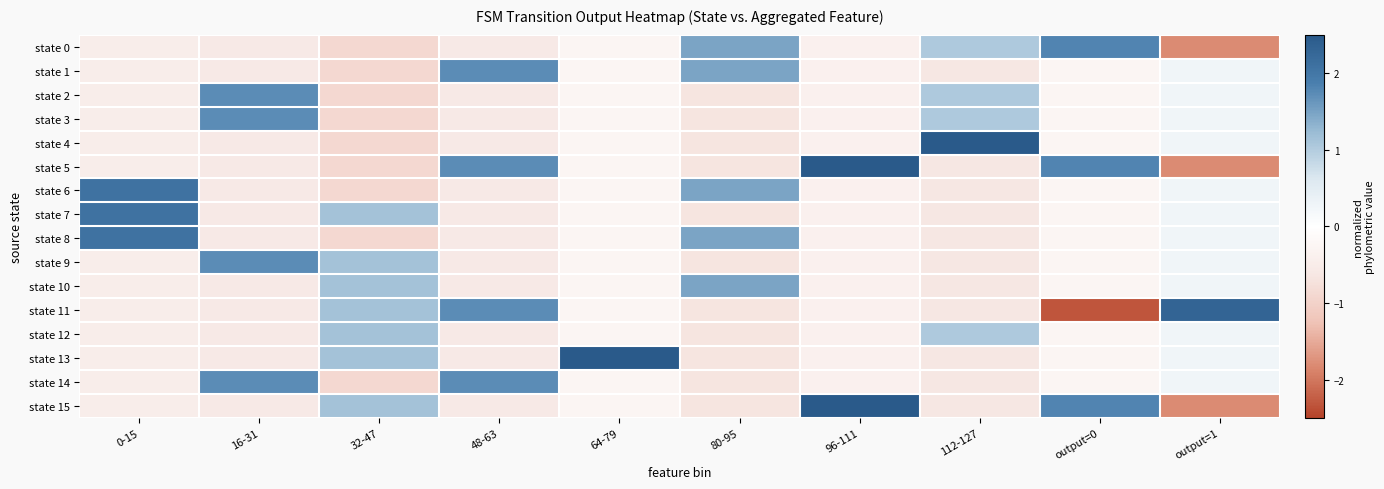

Reading left to right, list all the values displayed in this chart.

state 0: 0-15=-0.5	16-31=-0.6	32-47=-0.9	48-63=-0.6	64-79=-0.3	80-95=1.5	96-111=-0.4	112-127=1.0	output=0=1.8	output=1=-1.8
state 1: 0-15=-0.5	16-31=-0.6	32-47=-0.9	48-63=1.7	64-79=-0.3	80-95=1.5	96-111=-0.4	112-127=-0.6	output=0=-0.3	output=1=0.3
state 2: 0-15=-0.5	16-31=1.7	32-47=-0.9	48-63=-0.6	64-79=-0.3	80-95=-0.7	96-111=-0.4	112-127=1.0	output=0=-0.3	output=1=0.3
state 3: 0-15=-0.5	16-31=1.7	32-47=-0.9	48-63=-0.6	64-79=-0.3	80-95=-0.7	96-111=-0.4	112-127=1.0	output=0=-0.3	output=1=0.3
state 4: 0-15=-0.5	16-31=-0.6	32-47=-0.9	48-63=-0.6	64-79=-0.3	80-95=-0.7	96-111=-0.4	112-127=2.7	output=0=-0.3	output=1=0.3
state 5: 0-15=-0.5	16-31=-0.6	32-47=-0.9	48-63=1.7	64-79=-0.3	80-95=-0.7	96-111=2.6	112-127=-0.6	output=0=1.8	output=1=-1.8
state 6: 0-15=2.1	16-31=-0.6	32-47=-0.9	48-63=-0.6	64-79=-0.3	80-95=1.5	96-111=-0.4	112-127=-0.6	output=0=-0.3	output=1=0.3
state 7: 0-15=2.1	16-31=-0.6	32-47=1.1	48-63=-0.6	64-79=-0.3	80-95=-0.7	96-111=-0.4	112-127=-0.6	output=0=-0.3	output=1=0.3
state 8: 0-15=2.1	16-31=-0.6	32-47=-0.9	48-63=-0.6	64-79=-0.3	80-95=1.5	96-111=-0.4	112-127=-0.6	output=0=-0.3	output=1=0.3
state 9: 0-15=-0.5	16-31=1.7	32-47=1.1	48-63=-0.6	64-79=-0.3	80-95=-0.7	96-111=-0.4	112-127=-0.6	output=0=-0.3	output=1=0.3
state 10: 0-15=-0.5	16-31=-0.6	32-47=1.1	48-63=-0.6	64-79=-0.3	80-95=1.5	96-111=-0.4	112-127=-0.6	output=0=-0.3	output=1=0.3
state 11: 0-15=-0.5	16-31=-0.6	32-47=1.1	48-63=1.7	64-79=-0.3	80-95=-0.7	96-111=-0.4	112-127=-0.6	output=0=-2.3	output=1=2.3
state 12: 0-15=-0.5	16-31=-0.6	32-47=1.1	48-63=-0.6	64-79=-0.3	80-95=-0.7	96-111=-0.4	112-127=1.0	output=0=-0.3	output=1=0.3
state 13: 0-15=-0.5	16-31=-0.6	32-47=1.1	48-63=-0.6	64-79=3.9	80-95=-0.7	96-111=-0.4	112-127=-0.6	output=0=-0.3	output=1=0.3
state 14: 0-15=-0.5	16-31=1.7	32-47=-0.9	48-63=1.7	64-79=-0.3	80-95=-0.7	96-111=-0.4	112-127=-0.6	output=0=-0.3	output=1=0.3
state 15: 0-15=-0.5	16-31=-0.6	32-47=1.1	48-63=-0.6	64-79=-0.3	80-95=-0.7	96-111=2.6	112-127=-0.6	output=0=1.8	output=1=-1.8